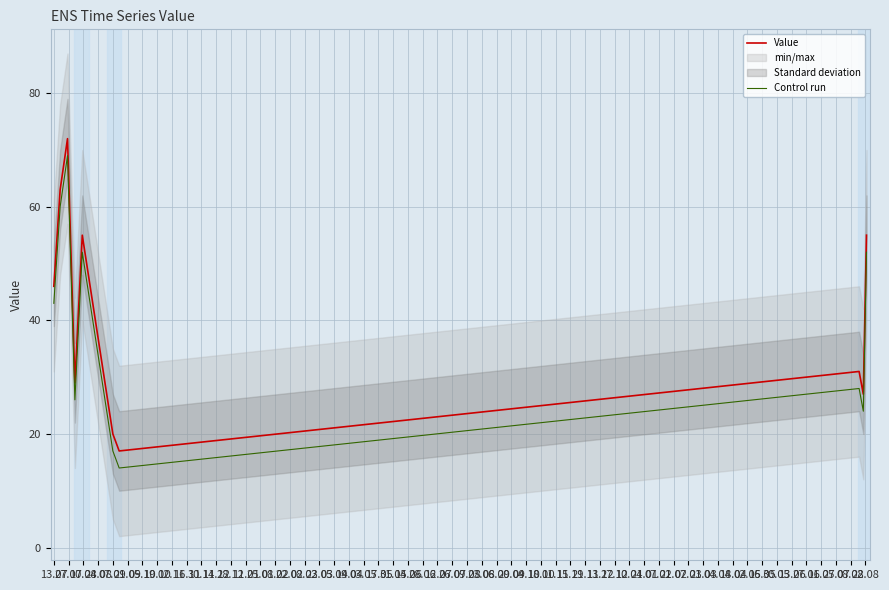

True or false: Value and Control run cross at least once.

False